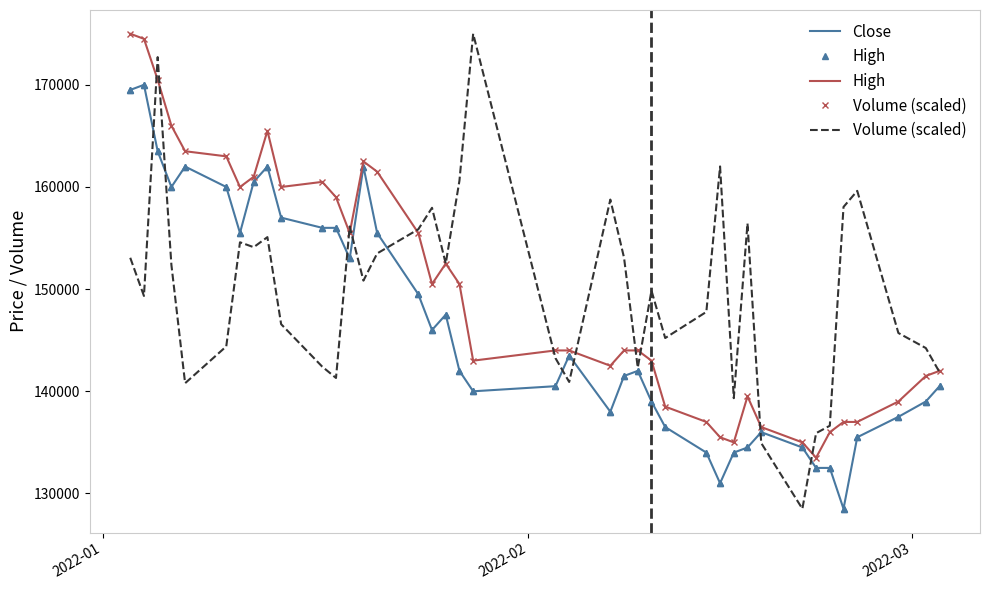

What is the lowest value of the Volume (scaled) series?

128500.0